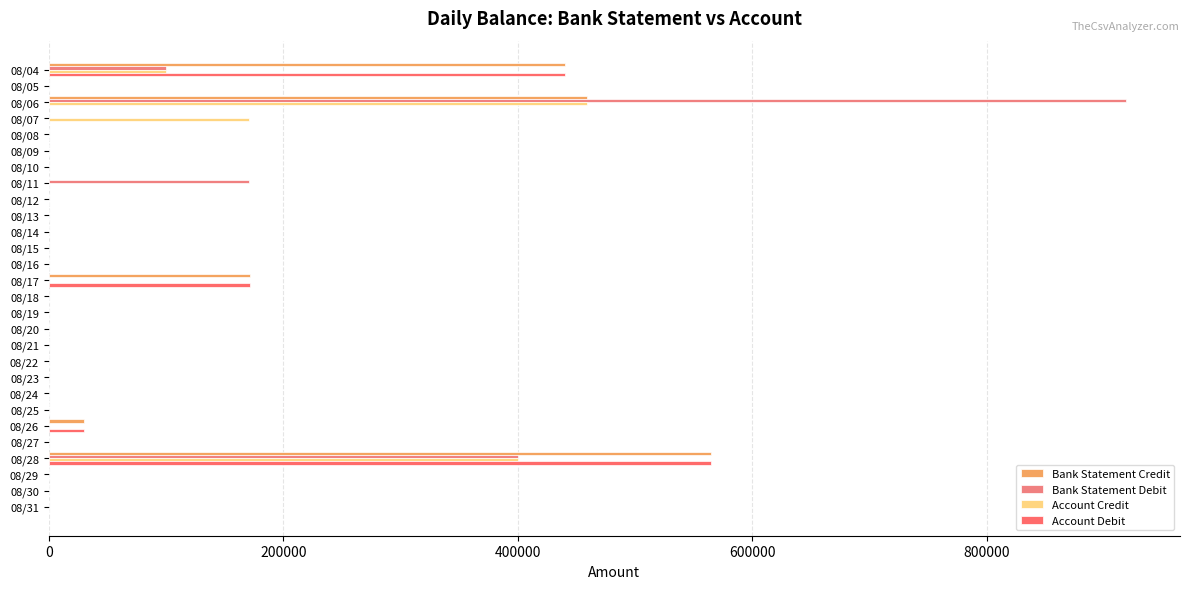

Reading left to right, extract all data points from this chart.

Bank Statement Credit: 440000.0	0.0	459314.5	0.0	0.0	0.0	0.0	0.0	0.0	0.0	0.0	0.0	0.0	171457.9	0.0	0.0	0.0	0.0	0.0	0.0	0.0	90.3	30000.0	0.0	565000.0	0.0	0.0	0.0
Bank Statement Debit: 100000.0	0.0	918628.9	0.0	0.0	0.0	0.0	171000.0	0.0	0.0	0.0	0.0	0.0	0.0	0.0	0.0	0.0	0.0	0.0	0.0	0.0	0.0	0.0	0.0	400000.0	0.0	0.0	0.0
Account Credit: 100000.0	0.0	459314.5	171000.0	0.0	0.0	0.0	0.0	0.0	0.0	0.0	0.0	0.0	0.0	0.0	0.0	0.0	0.0	0.0	0.0	0.0	0.0	0.0	0.0	400000.0	0.0	0.0	0.0
Account Debit: 440000.0	0.0	0.0	0.0	0.0	0.0	0.0	0.0	0.0	0.0	0.0	0.0	0.0	171457.9	0.0	0.0	0.0	0.0	0.0	0.0	0.0	90.3	30000.0	0.0	565000.0	0.0	0.0	0.0